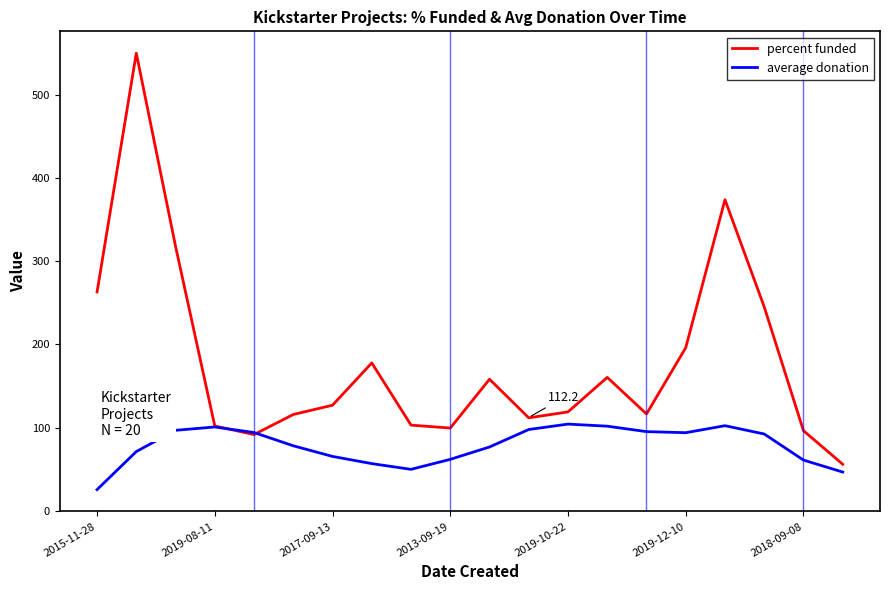

What is the smallest value displayed?

25.3